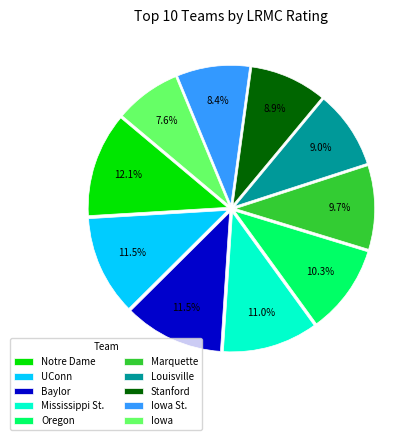

Is there any slice that represents more than half of the pie?

No